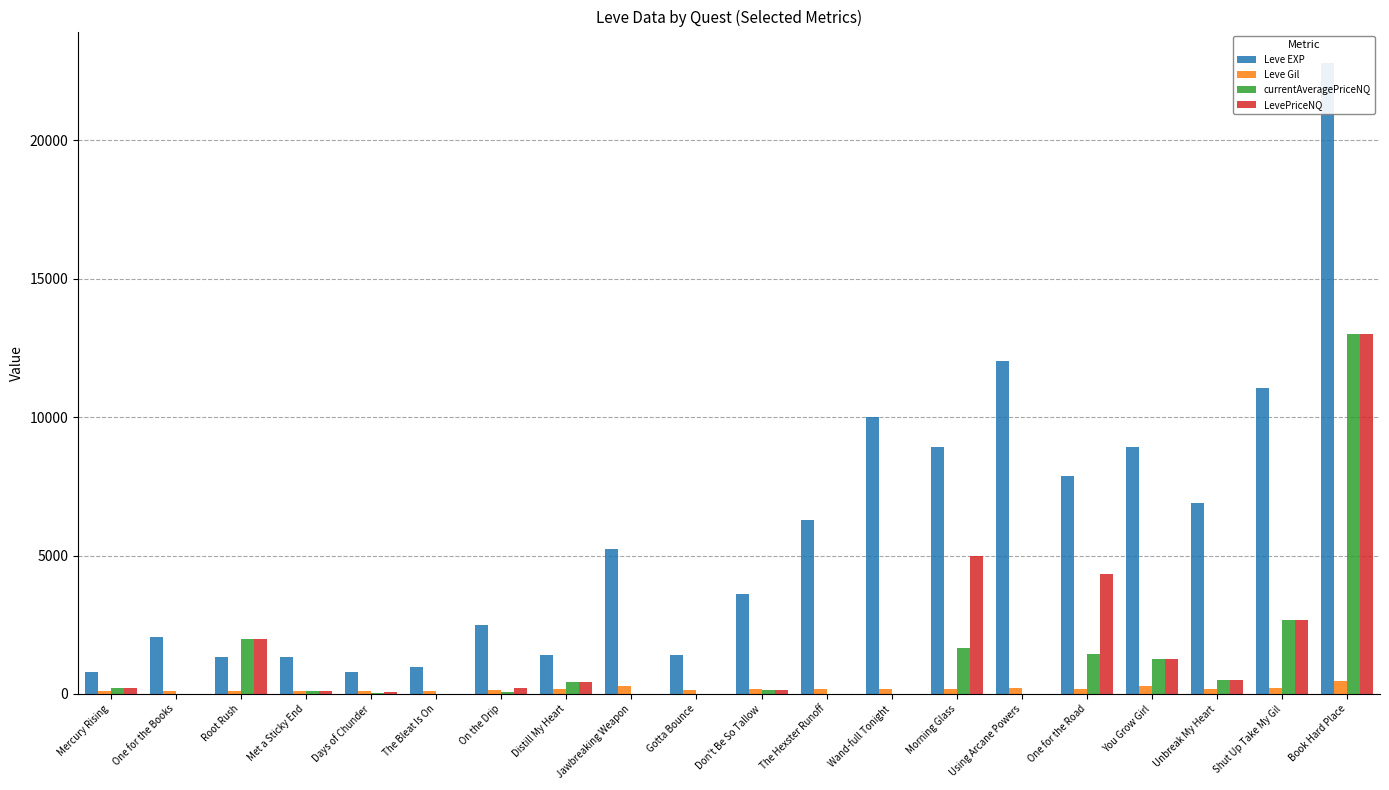

What is the label of the 9th bar from the left?

Jawbreaking Weapon